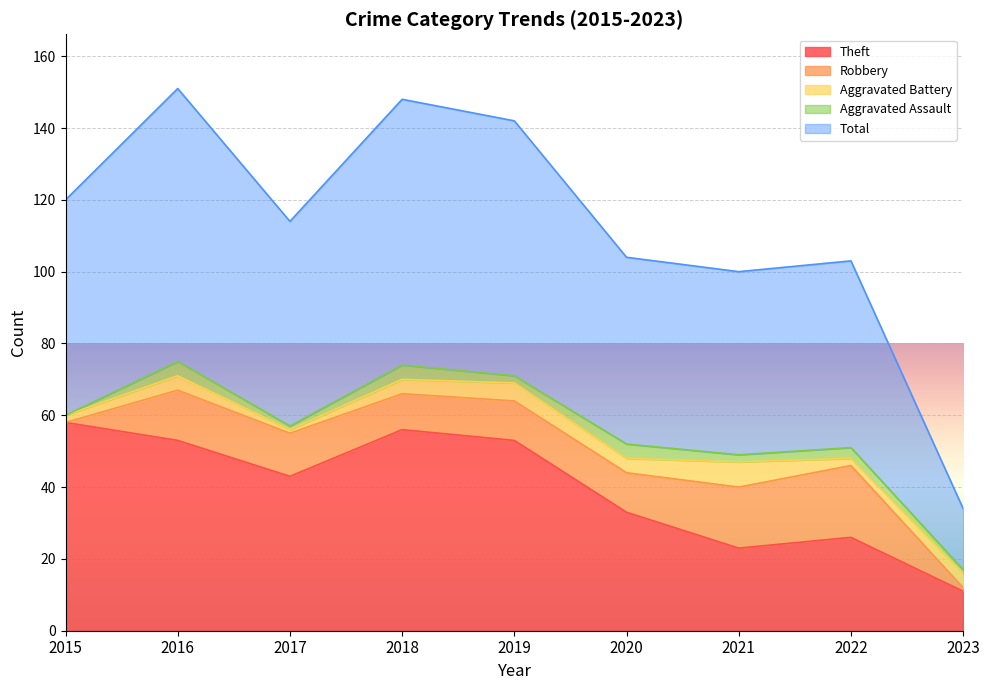

What is the difference between the maximum and minimum values in the Robbery series?

20